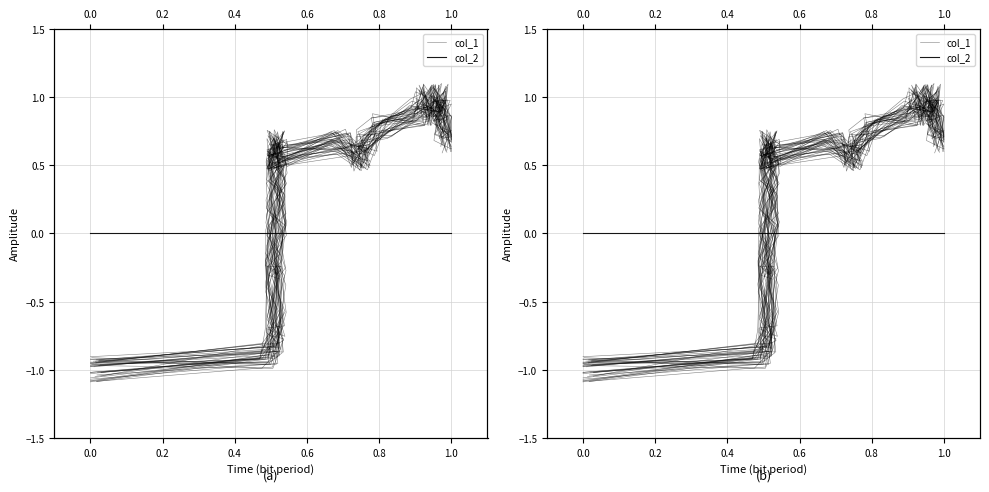

True or false: col_2 and col_1 cross at least once.

True